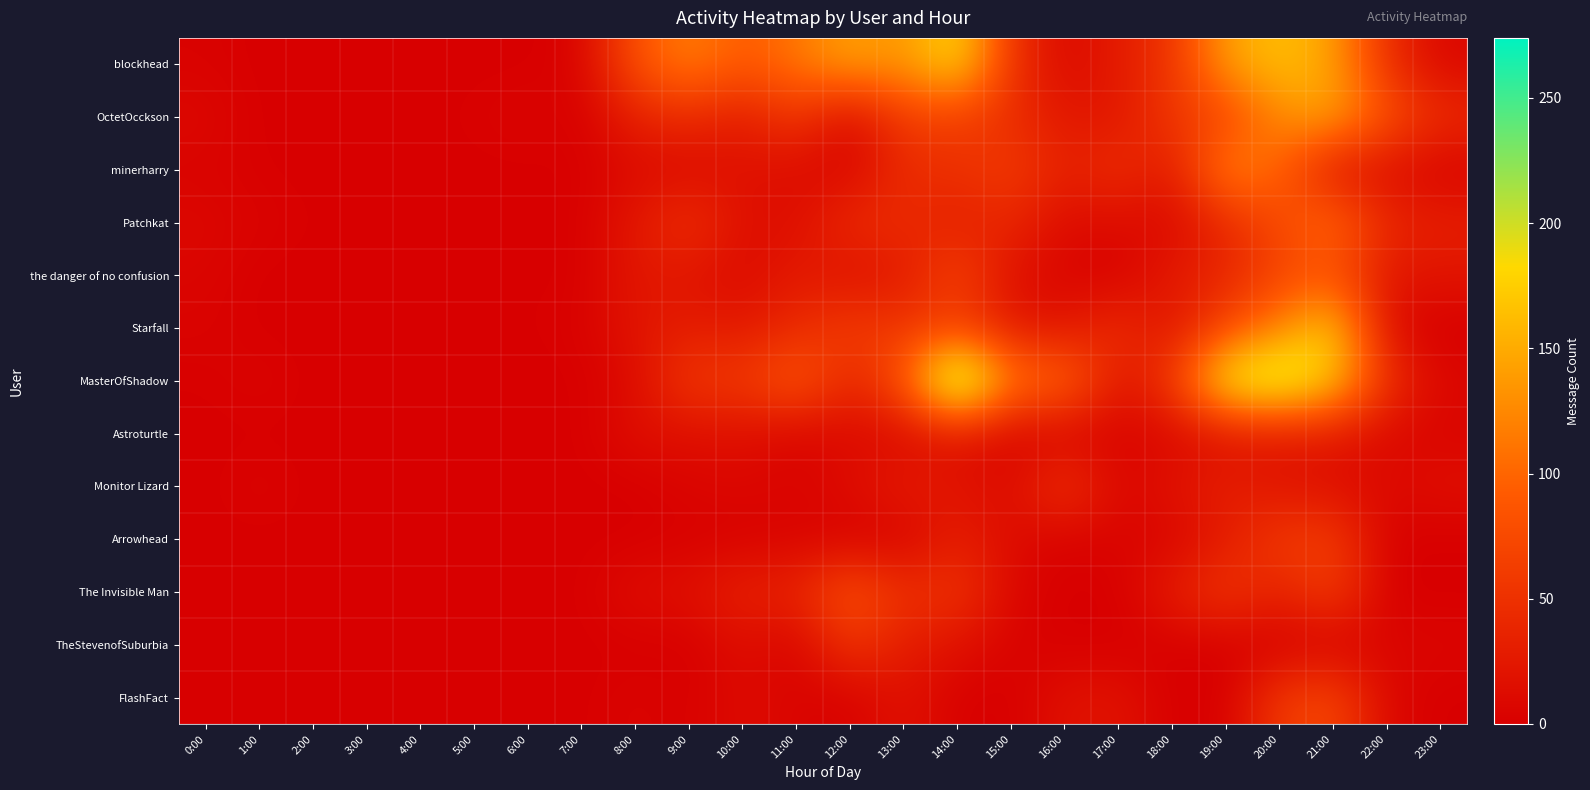

Which series has the widest spread of values?

MasterOfShadow